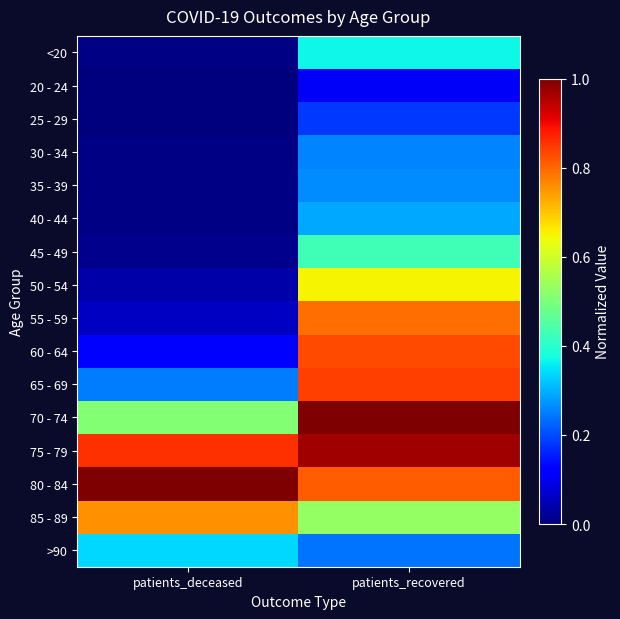

Reading right to left, what are all the values shown in this chart?

<20: patients_recovered=0.4	patients_deceased=0.0
20 - 24: patients_recovered=0.1	patients_deceased=0.0
25 - 29: patients_recovered=0.2	patients_deceased=0.0
30 - 34: patients_recovered=0.3	patients_deceased=0.0
35 - 39: patients_recovered=0.3	patients_deceased=0.0
40 - 44: patients_recovered=0.3	patients_deceased=0.0
45 - 49: patients_recovered=0.4	patients_deceased=0.0
50 - 54: patients_recovered=0.7	patients_deceased=0.0
55 - 59: patients_recovered=0.8	patients_deceased=0.1
60 - 64: patients_recovered=0.8	patients_deceased=0.1
65 - 69: patients_recovered=0.8	patients_deceased=0.2
70 - 74: patients_recovered=1.0	patients_deceased=0.5
75 - 79: patients_recovered=1.0	patients_deceased=0.9
80 - 84: patients_recovered=0.8	patients_deceased=1.0
85 - 89: patients_recovered=0.5	patients_deceased=0.8
>90: patients_recovered=0.2	patients_deceased=0.3